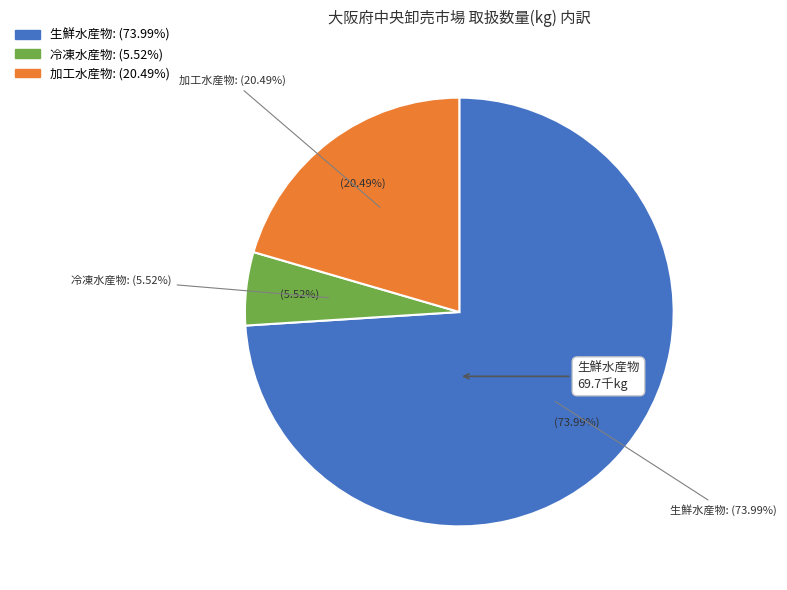

True or false: 生鮮水産物 accounts for 74% of the total.

True